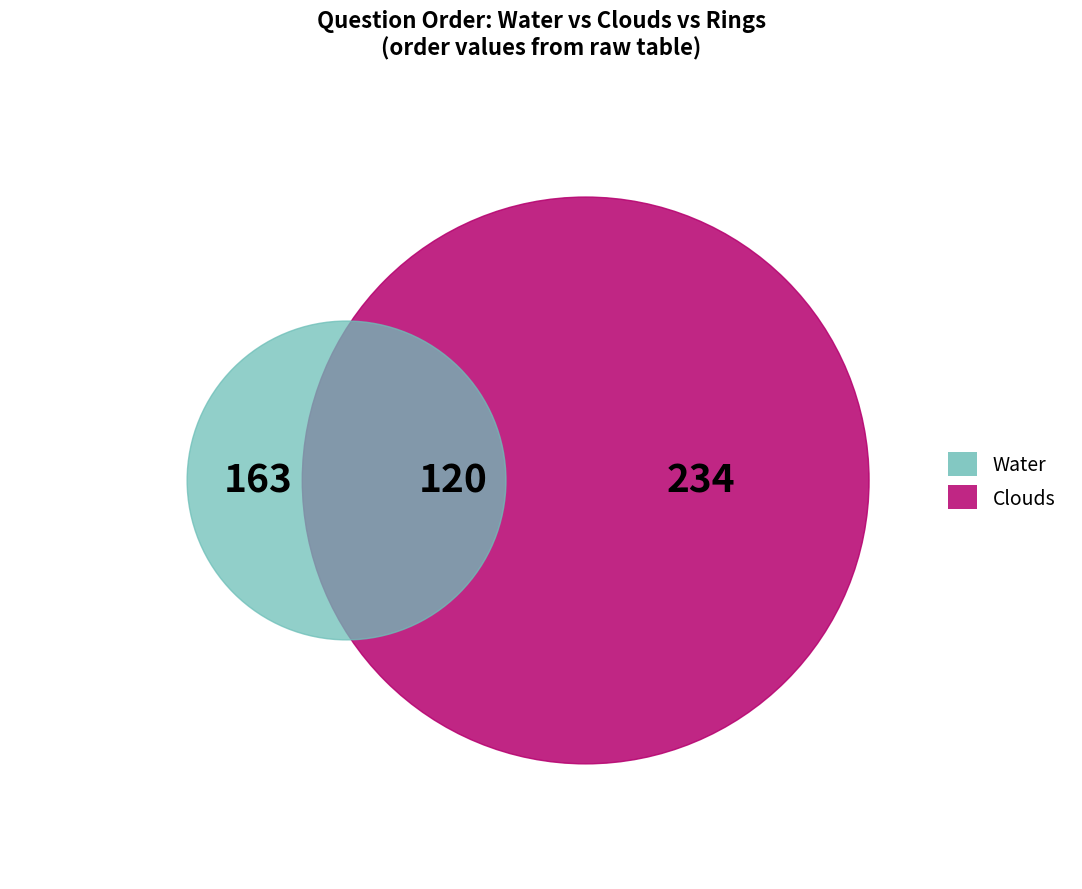

Which slice is the largest?

Clouds